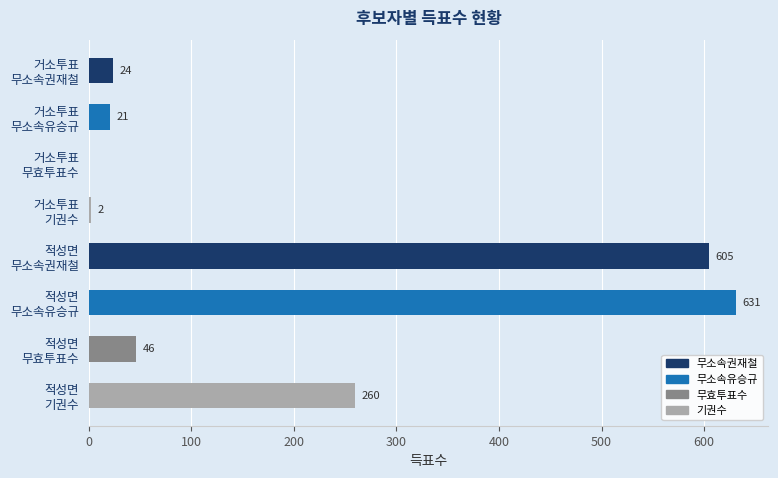

What is the maximum value shown in the chart?

631